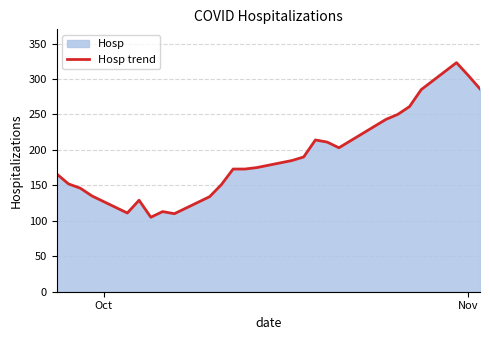

What is the minimum value shown in the chart?

105